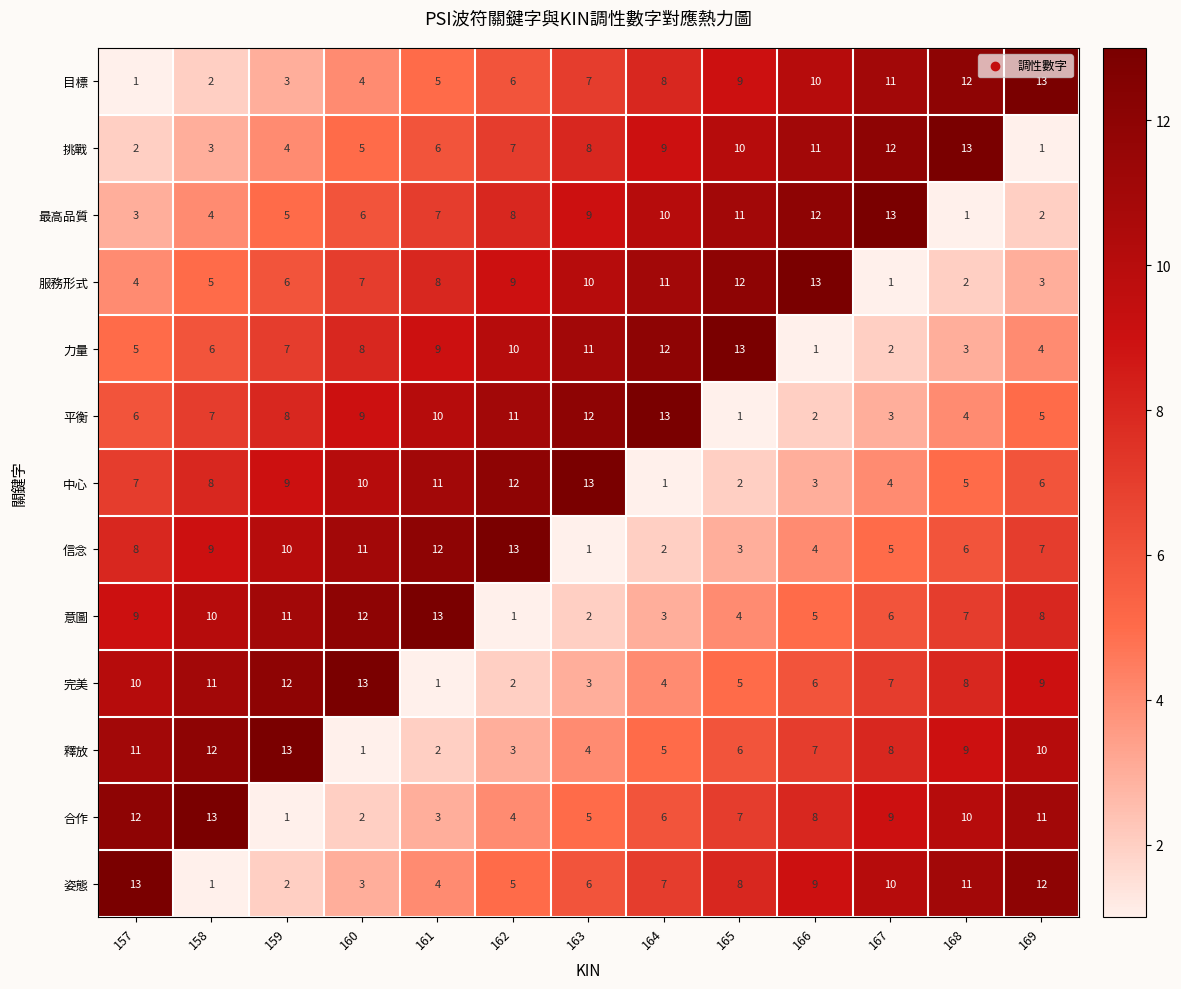

At which label is 最高品質 closest to 7?

161